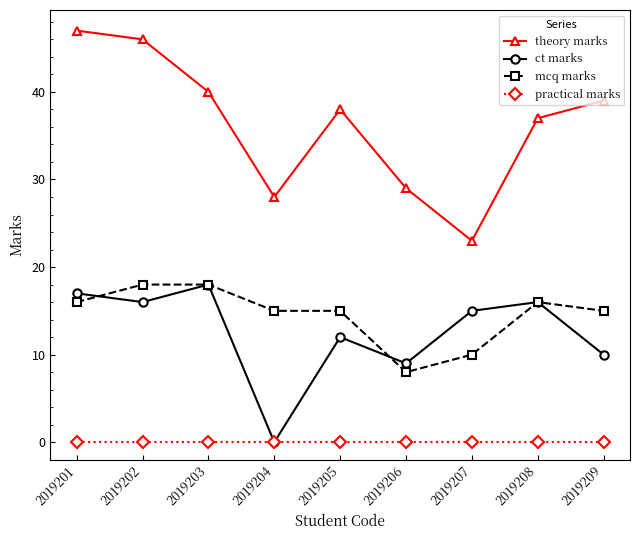

What are all the series names shown in the legend?

theory marks, ct marks, mcq marks, practical marks